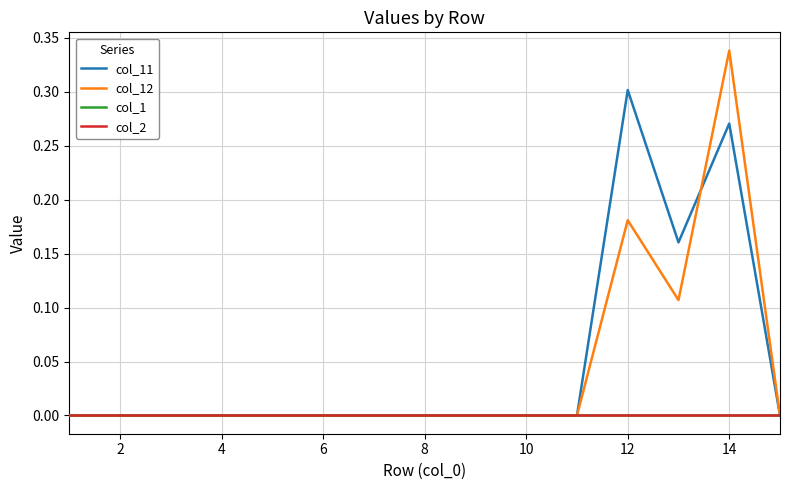

How many lines are shown in the chart?

4